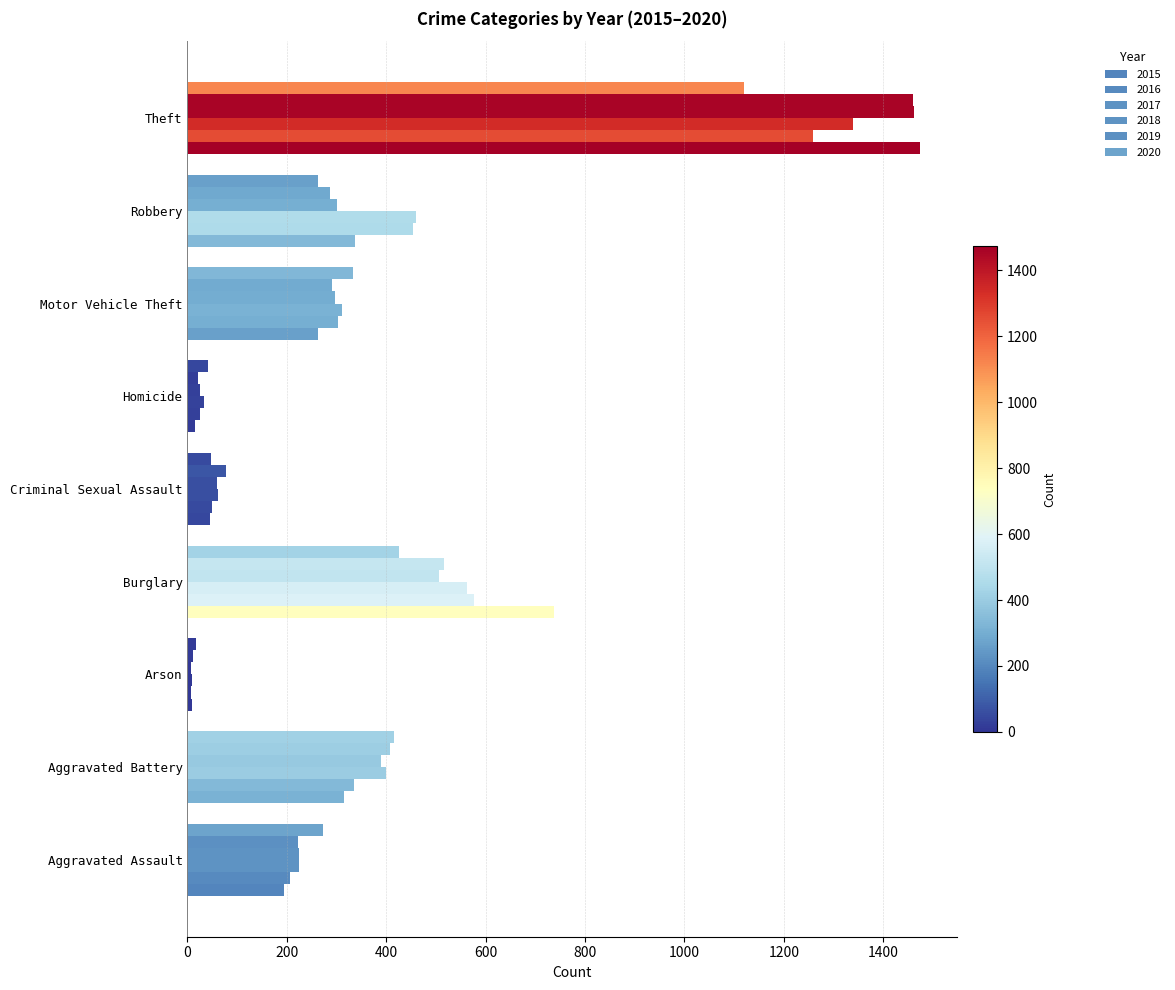

How many categories are shown in the chart?

9